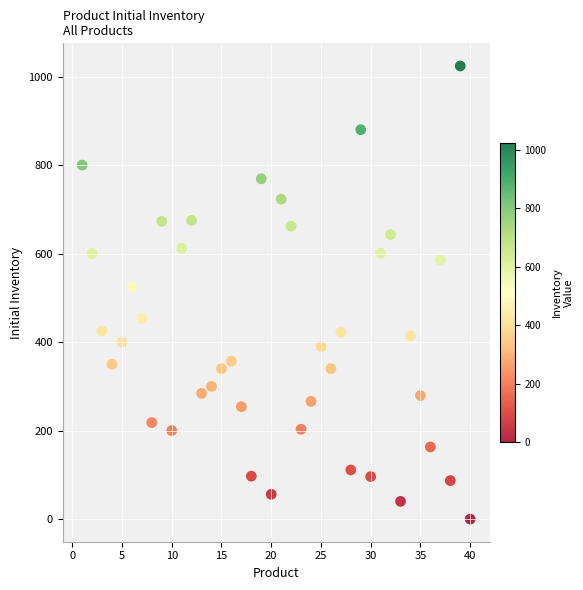

What Y value in the scatter plot is closest to 512?

524